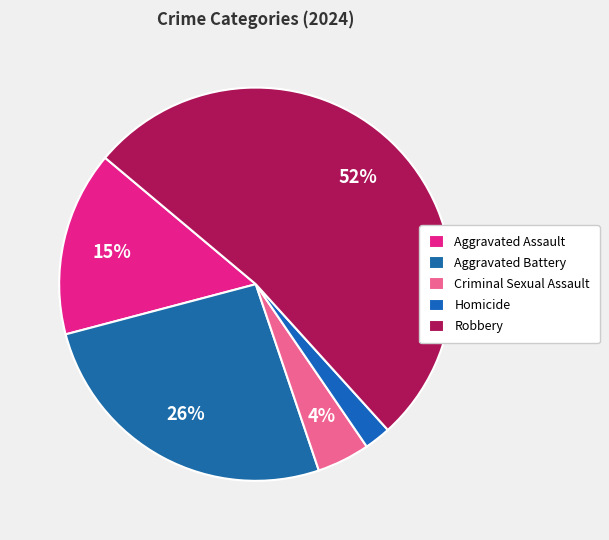

What is the largest slice in the pie chart?

Robbery